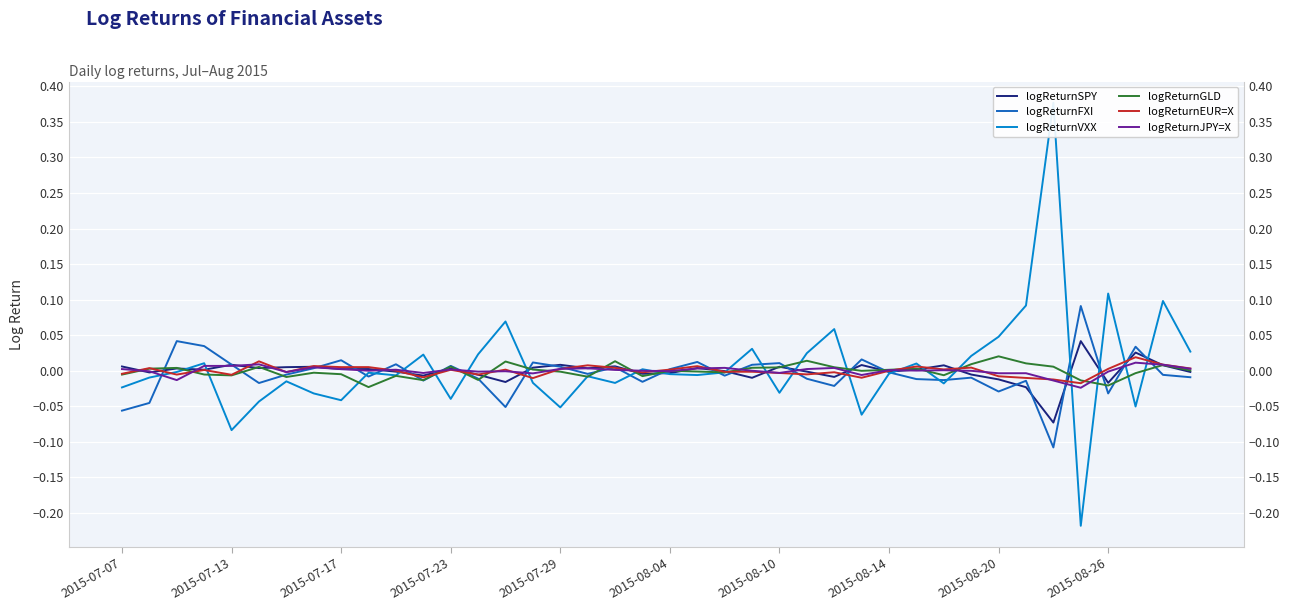

True or false: logReturnGLD has more than 2 points higher than both neighbors.

True